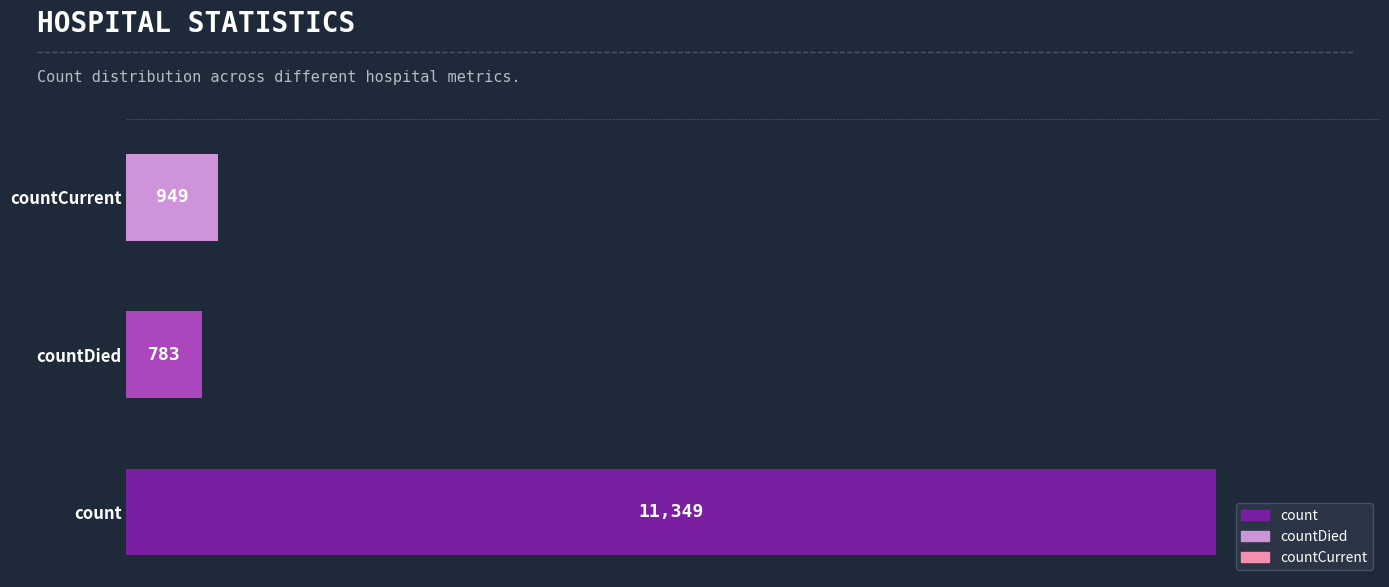

How many categories are shown in the chart?

3